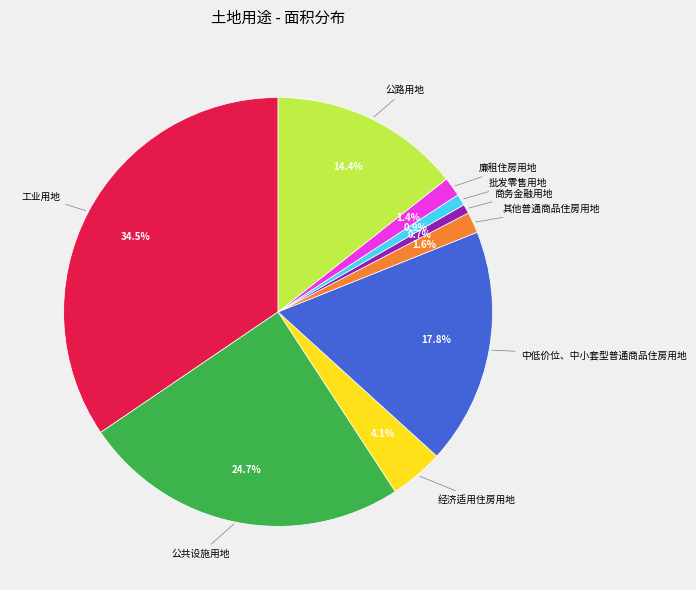

How many slices are in this pie chart?

9